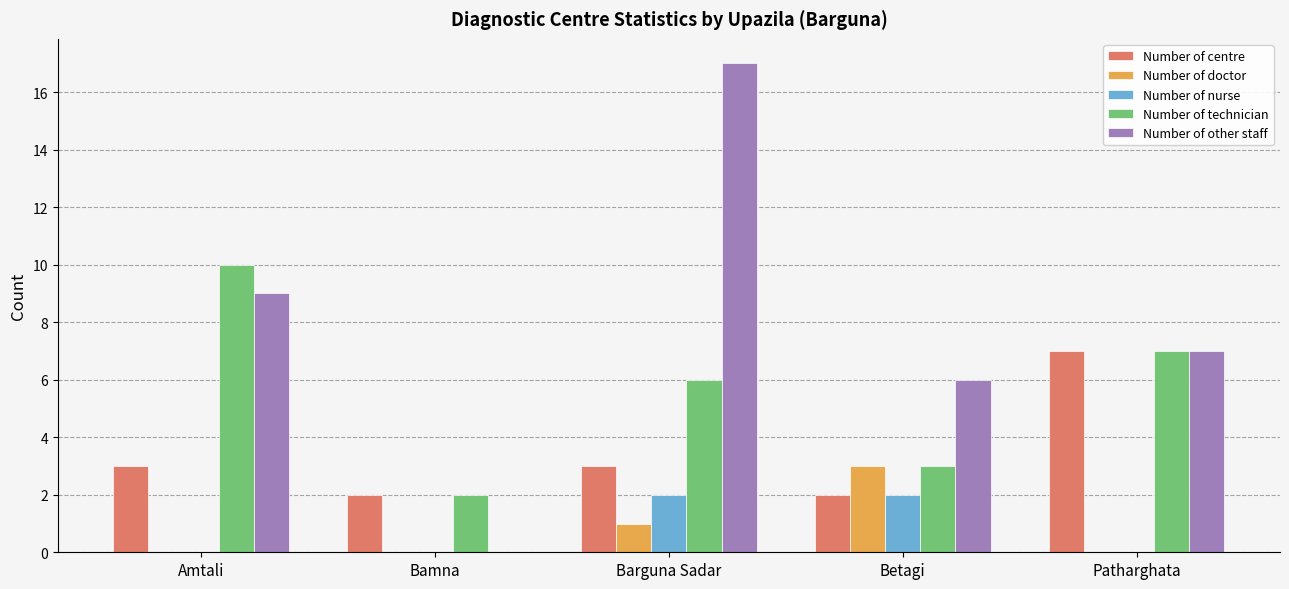

How many groups of bars are there?

5